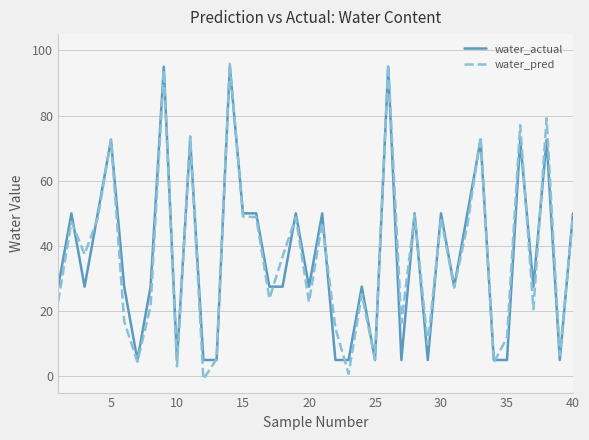

How many series are shown in this chart?

2